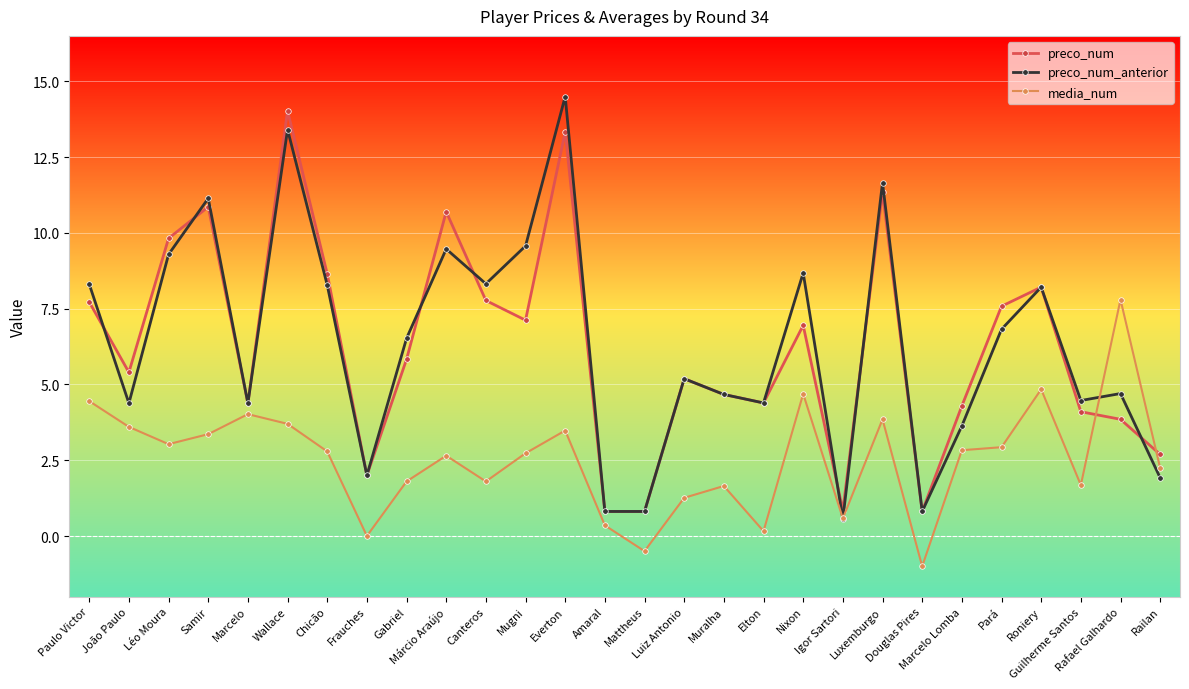

What is the difference between the maximum and second lowest values in the preco_num series?

13.2